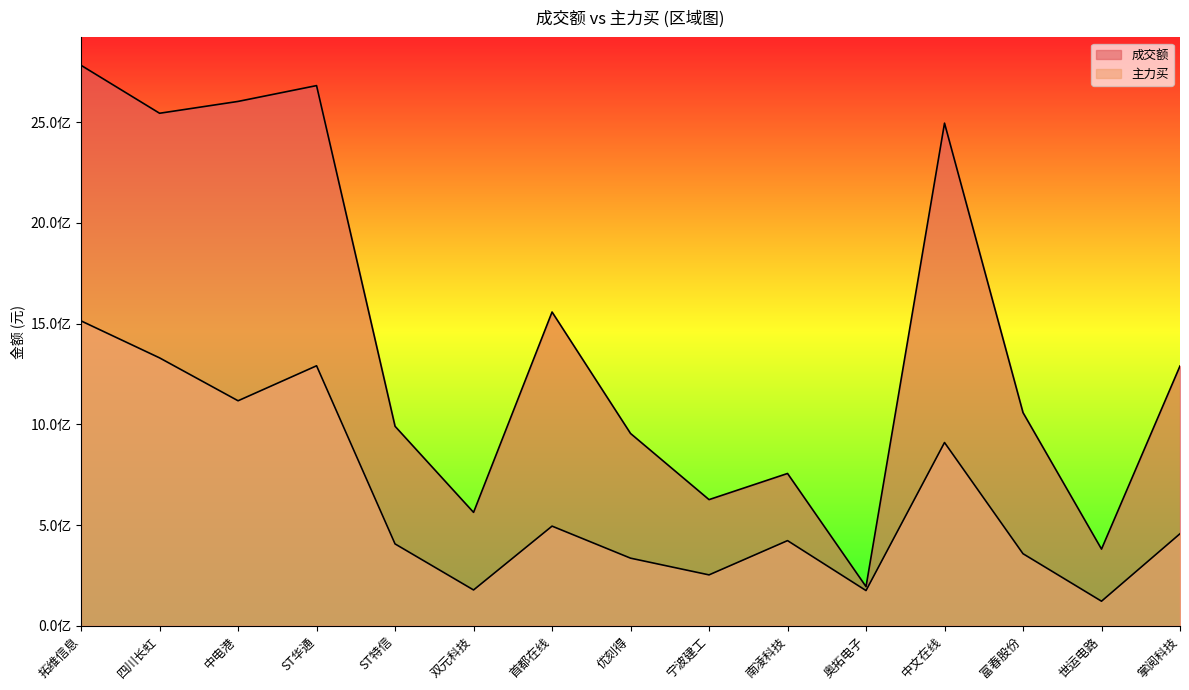

At how many categories does at least one series exceed 2706368826?

1